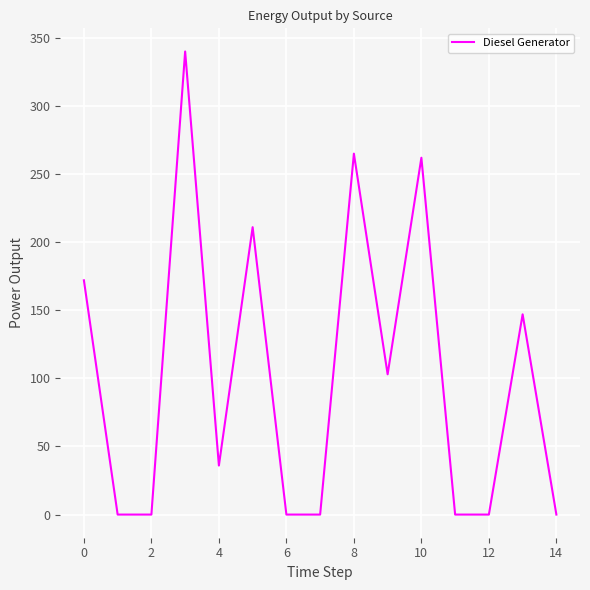

What is the greatest value displayed?

340